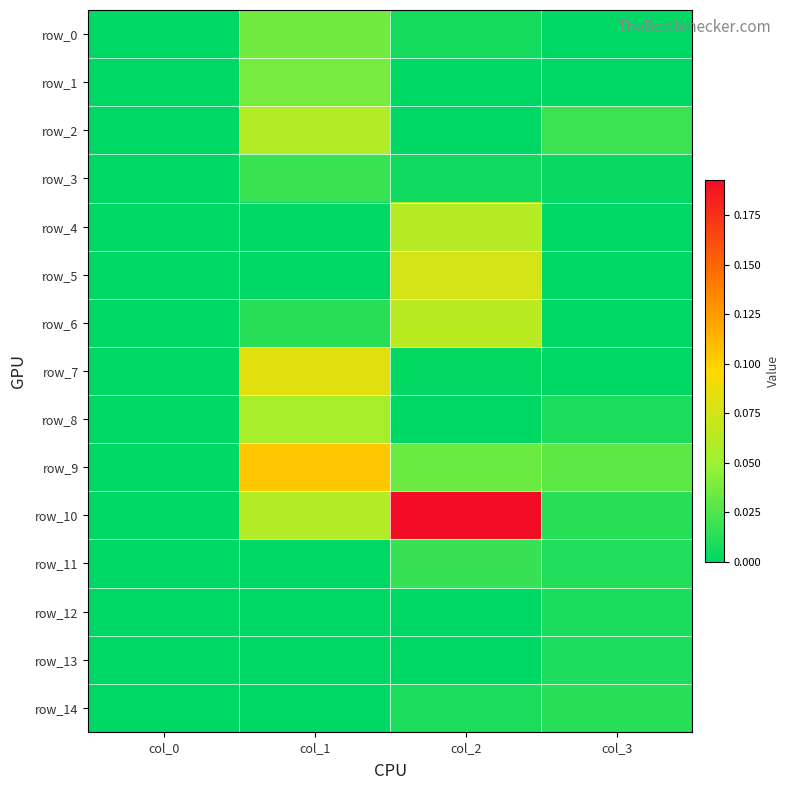

What is the difference between the highest and lowest values at col_1?

0.1